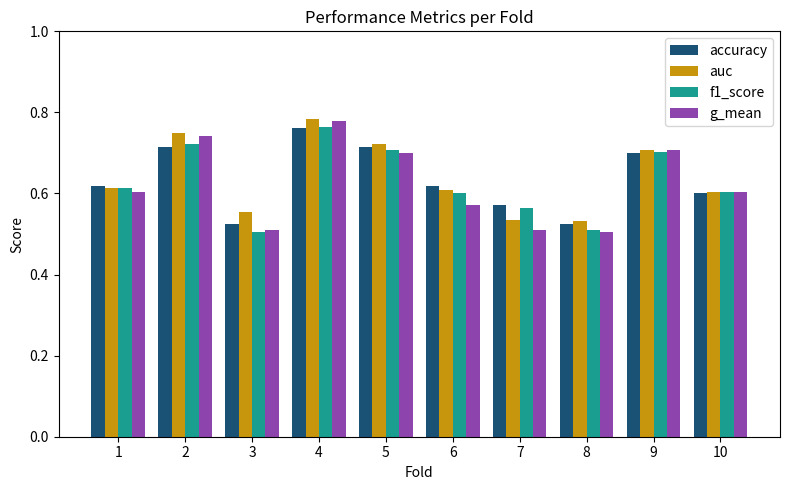

Which series has the widest spread of values?

g_mean